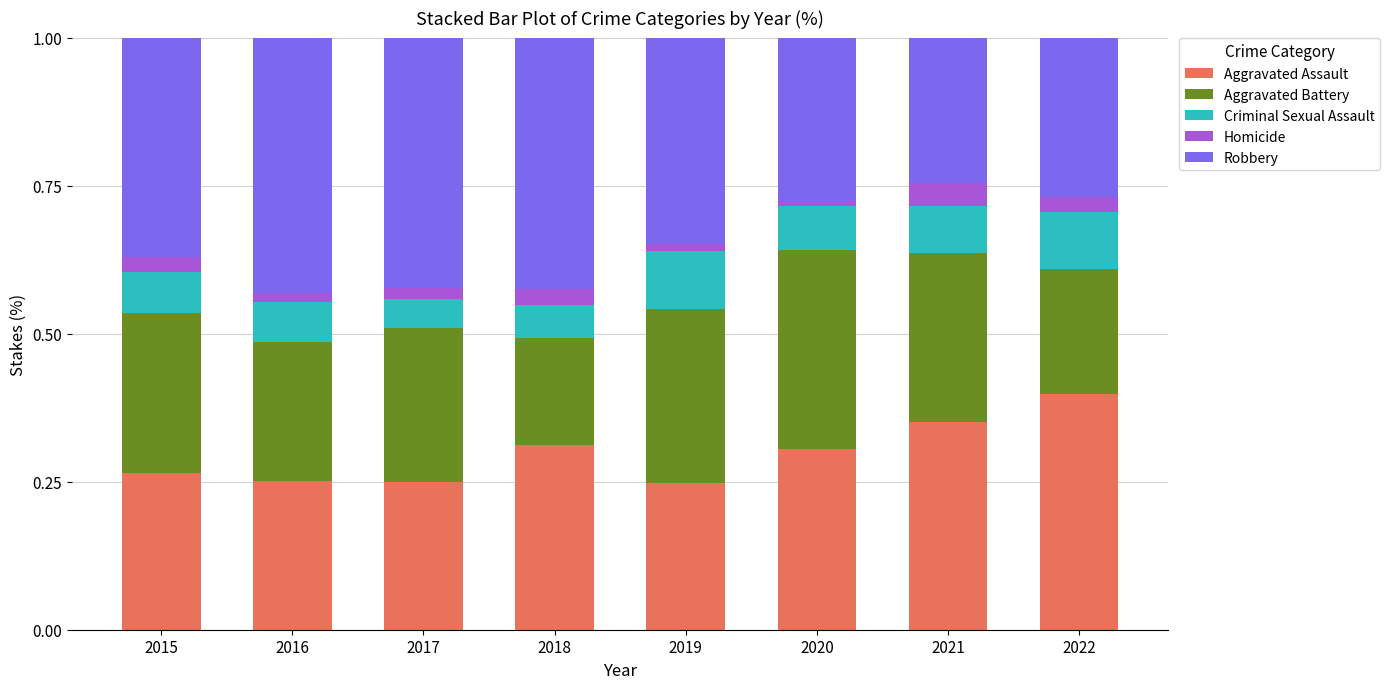

At which label does Aggravated Assault reach its peak?

2022